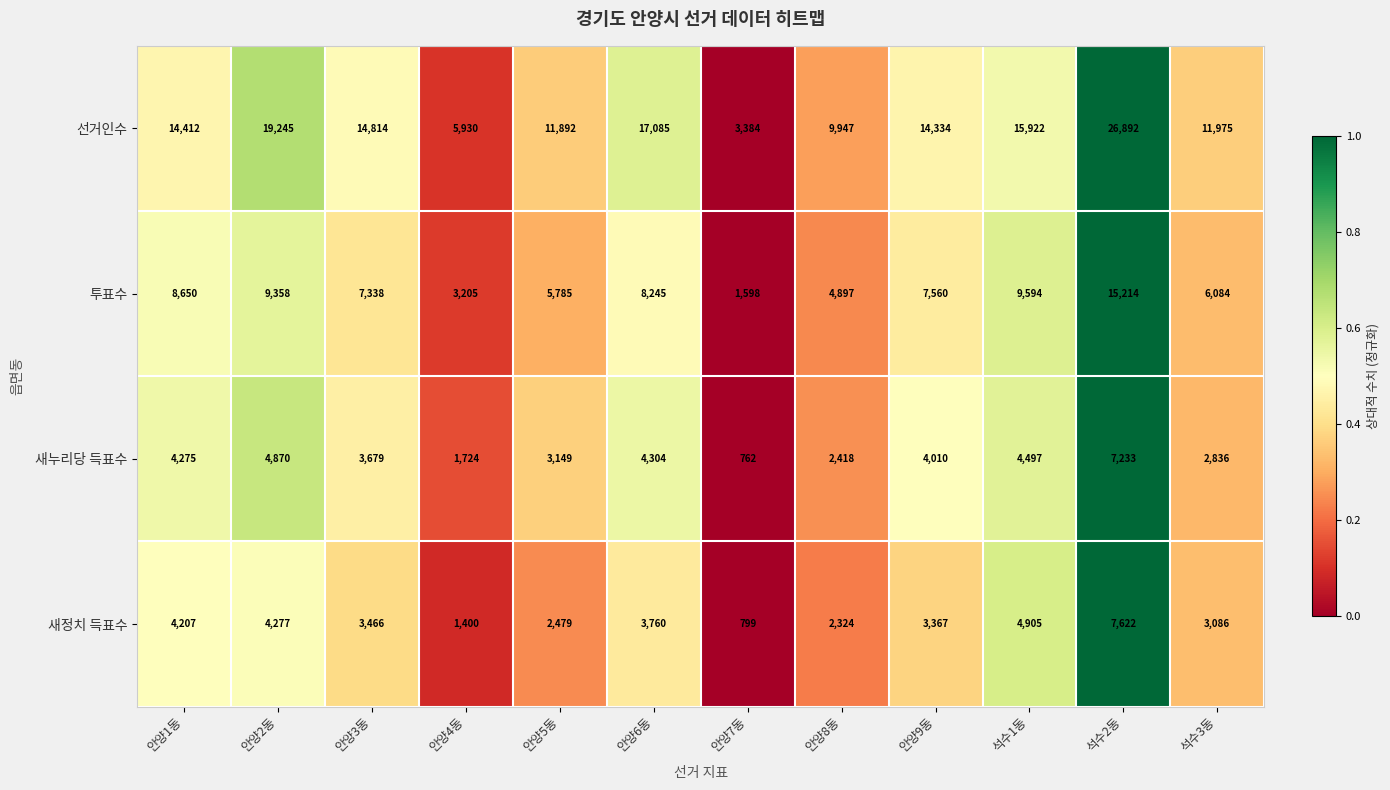

True or false: 선거인수 has a value of 5417 at 안양7동.

False